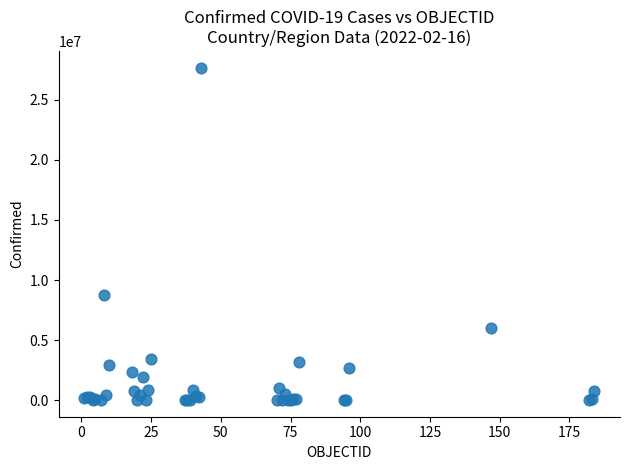

What Y value in the scatter plot is closest to 13833781?

8766174